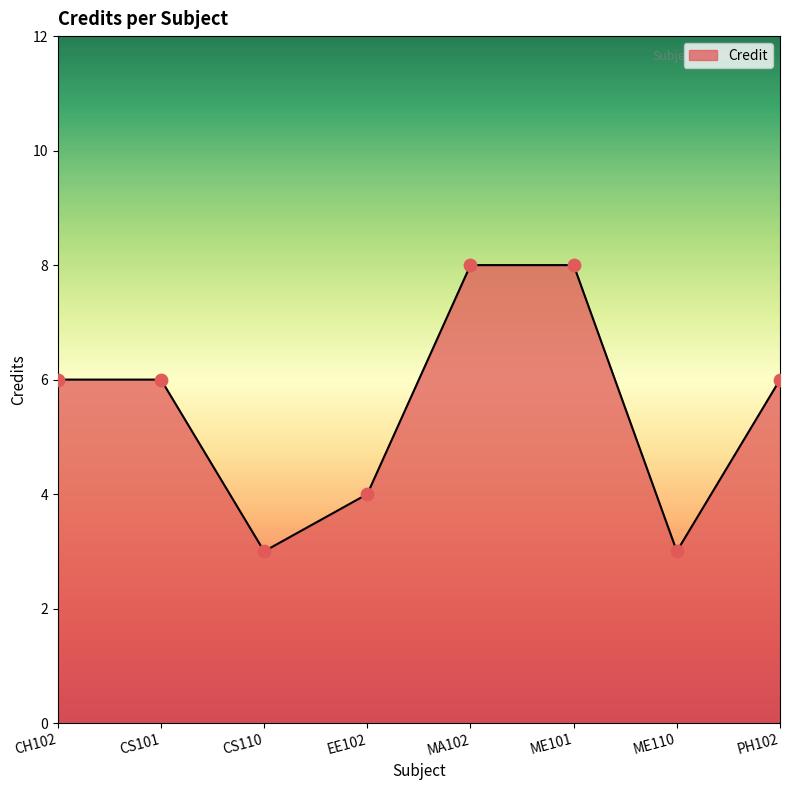

Which has a higher value, MA102 or CS101?

MA102